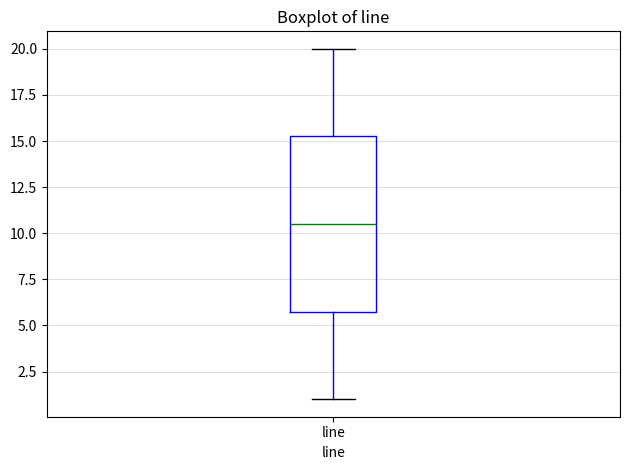

Transcribe this box plot: give where the median line is, the range the box spans, and where the two whiskers end, as read against the y-axis. The values are not printed on the chart, so give them approximately, as read against the axis.

median 10.5, box 6.0 to 15.5, whiskers 1.0 to 20.0